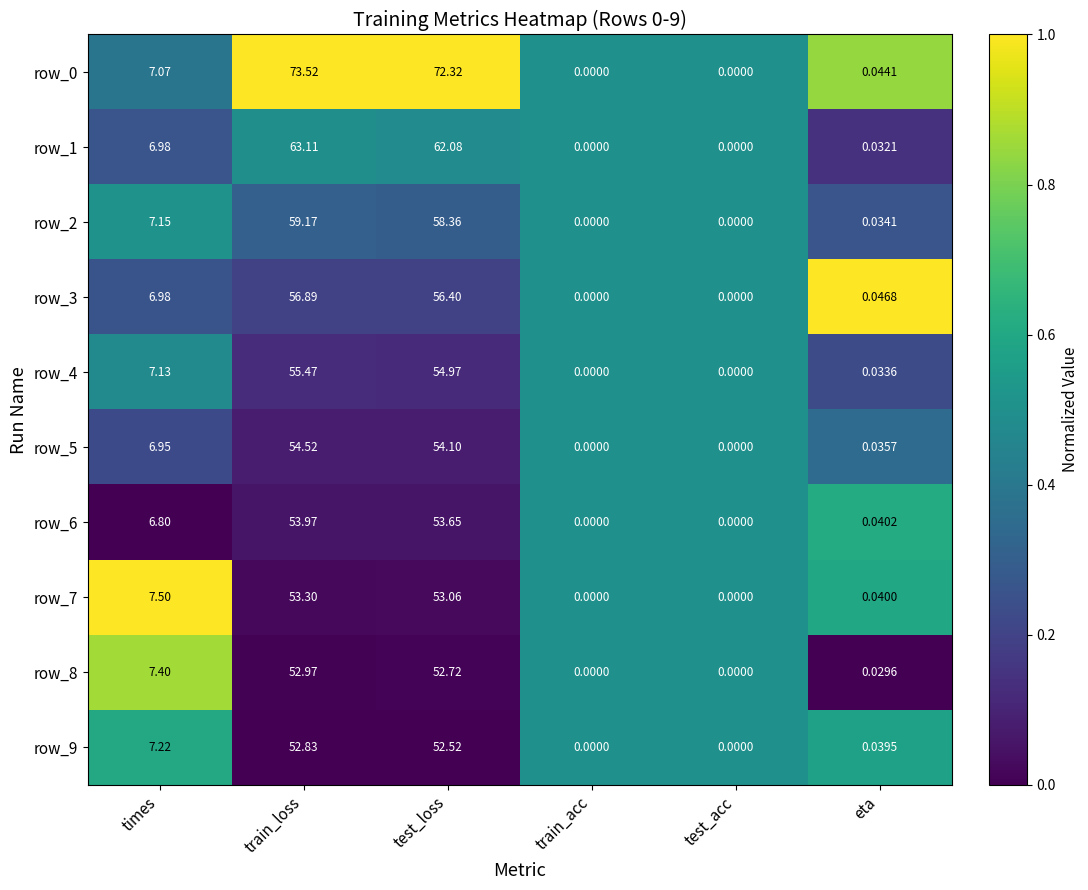

What is the highest value of the row_4 series?

55.5